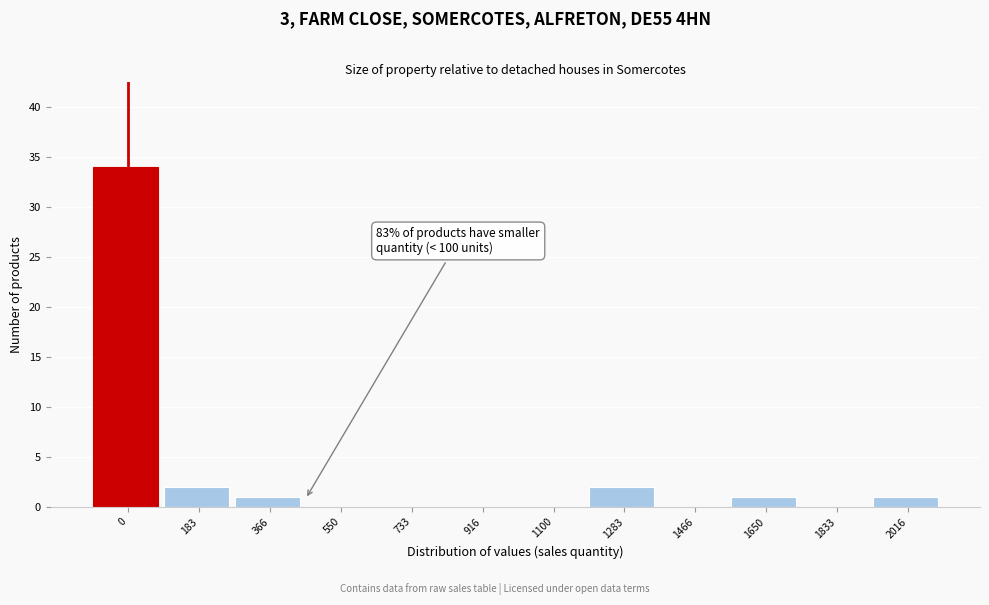

Reading left to right, what are all the values shown in this chart?

0=34	183=2	366=1	550=0	733=0	916=0	1100=0	1283=2	1466=0	1650=1	1833=0	2016=1